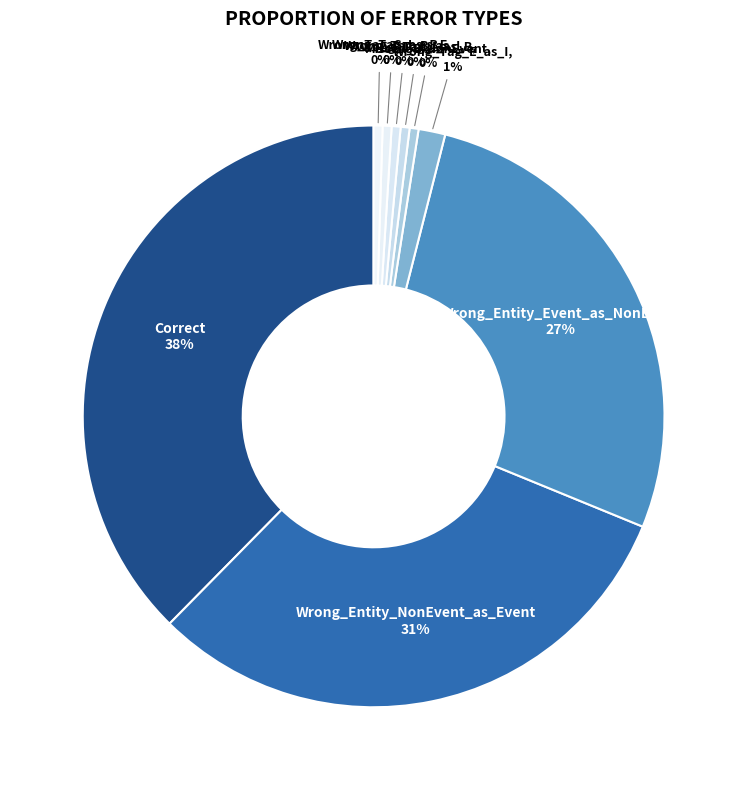

How many slices are in this pie chart?

9